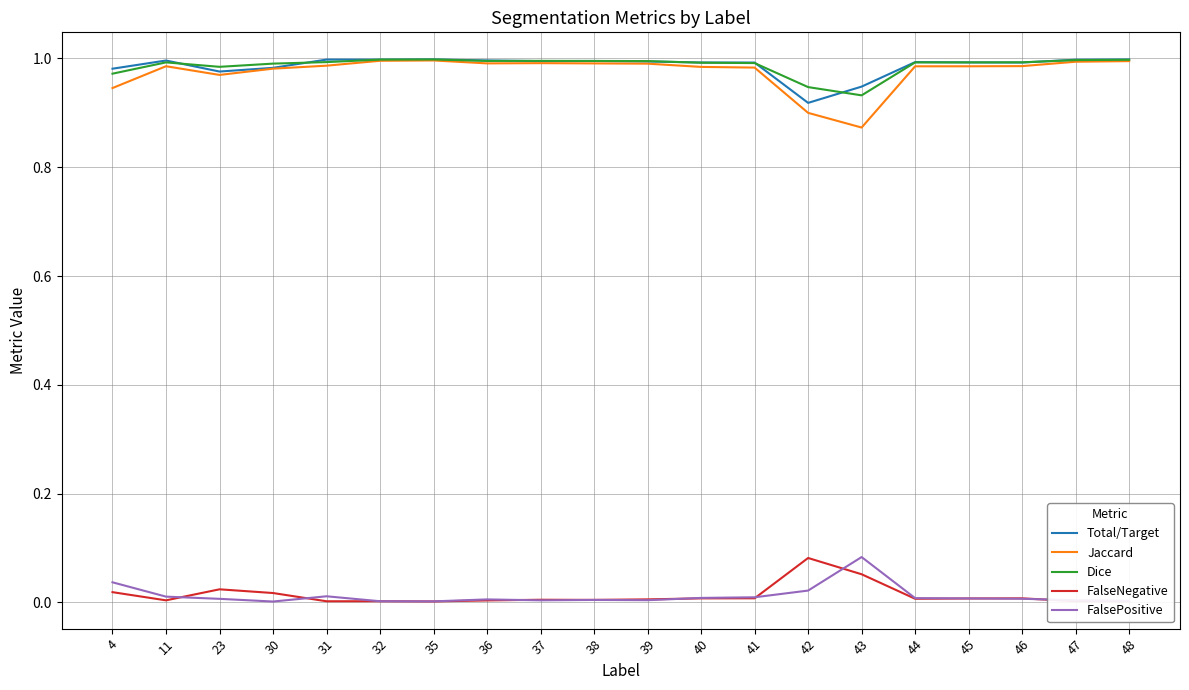

Is the value of FalseNegative at 41 greater than the value of Jaccard at 37?

No